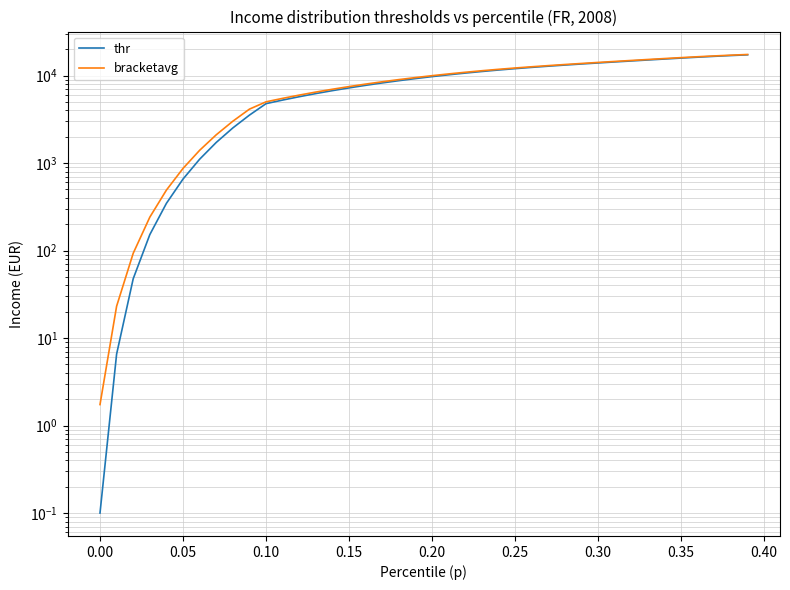

True or false: thr and bracketavg cross at least once.

False